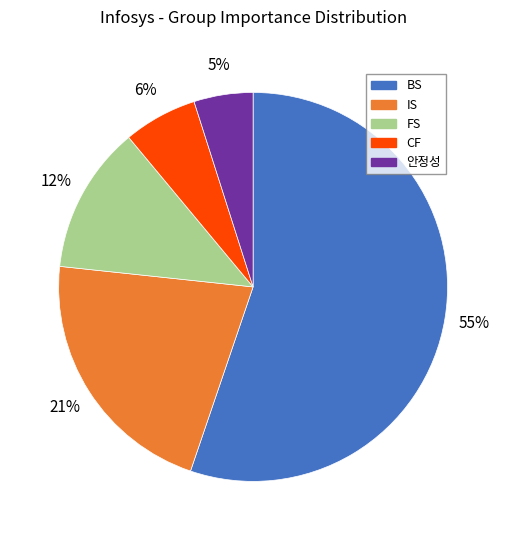

Does BS represent more than half of the total?

Yes